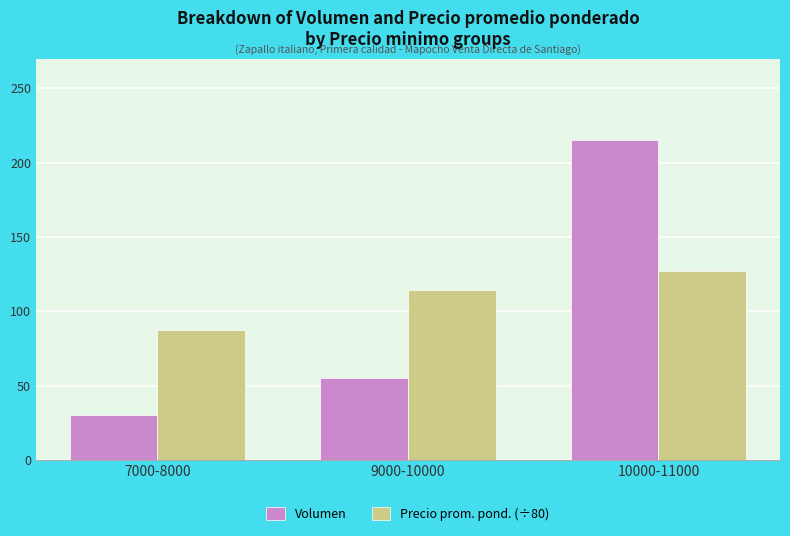

Which series has the widest spread of values?

Volumen